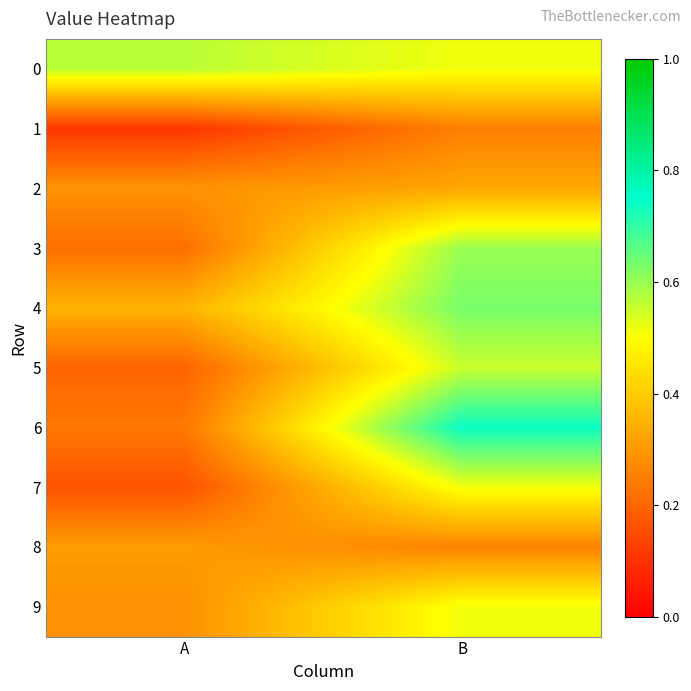

At which category is the sum across all series the highest?

B